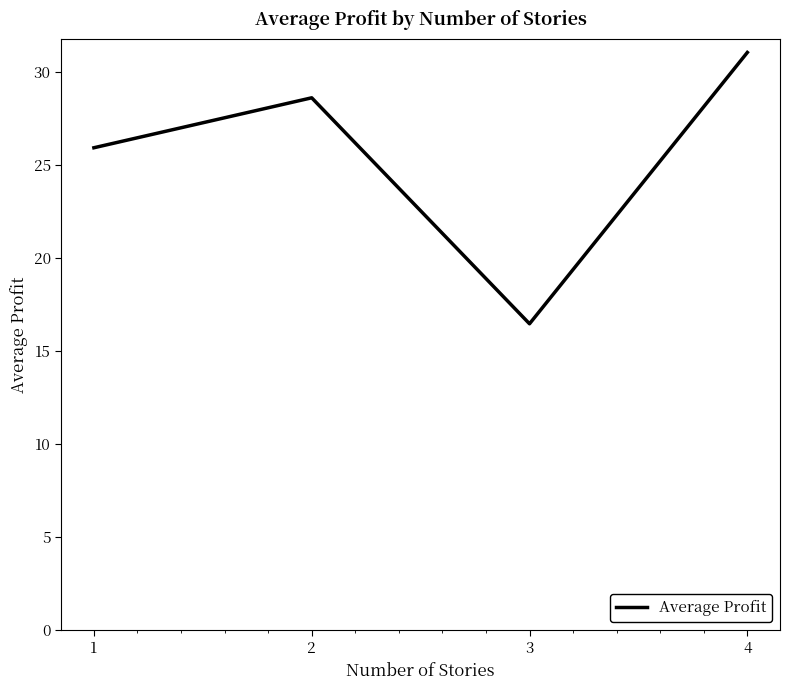

The chart shows a value of 41.6 at 2. True or false?

False